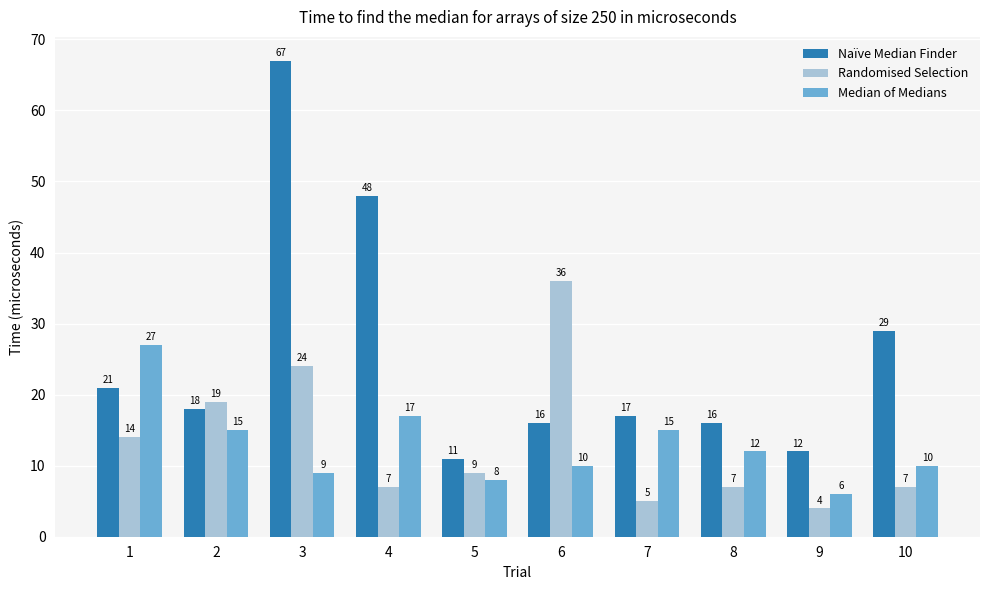

At which category does the chart reach its peak across all series?

3